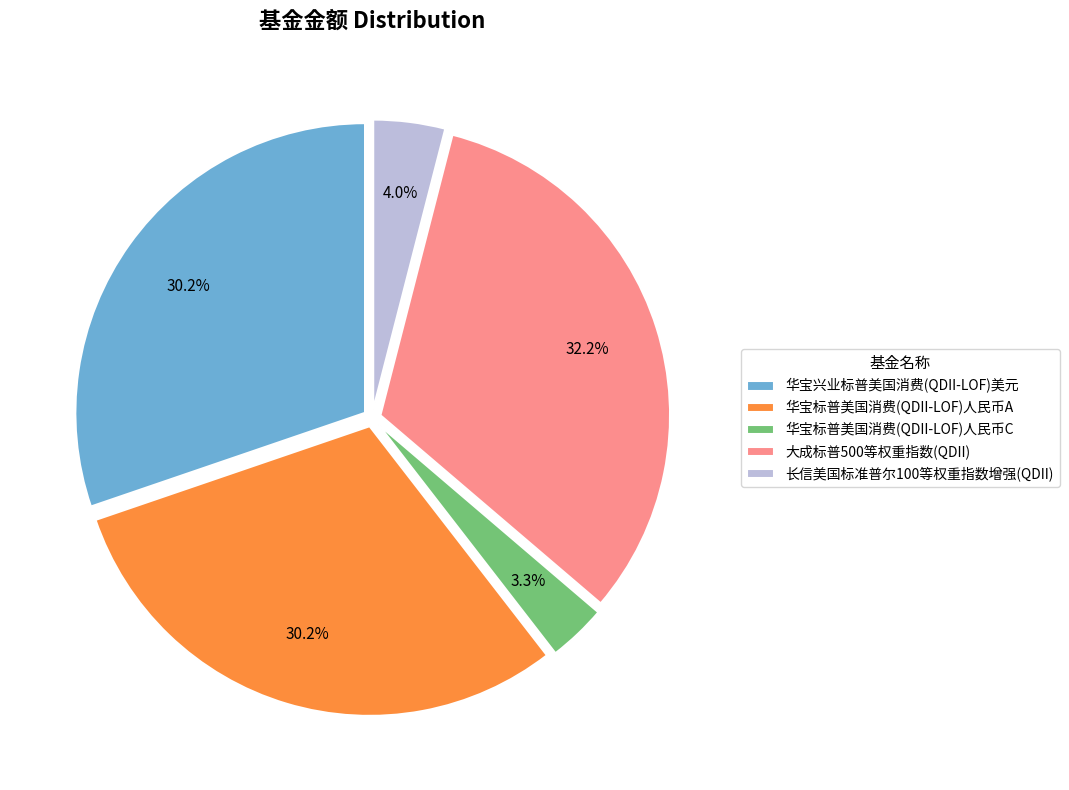

To the nearest percent, what percentage of the pie is 华宝标普美国消费(QDII-LOF)人民币A?

30%